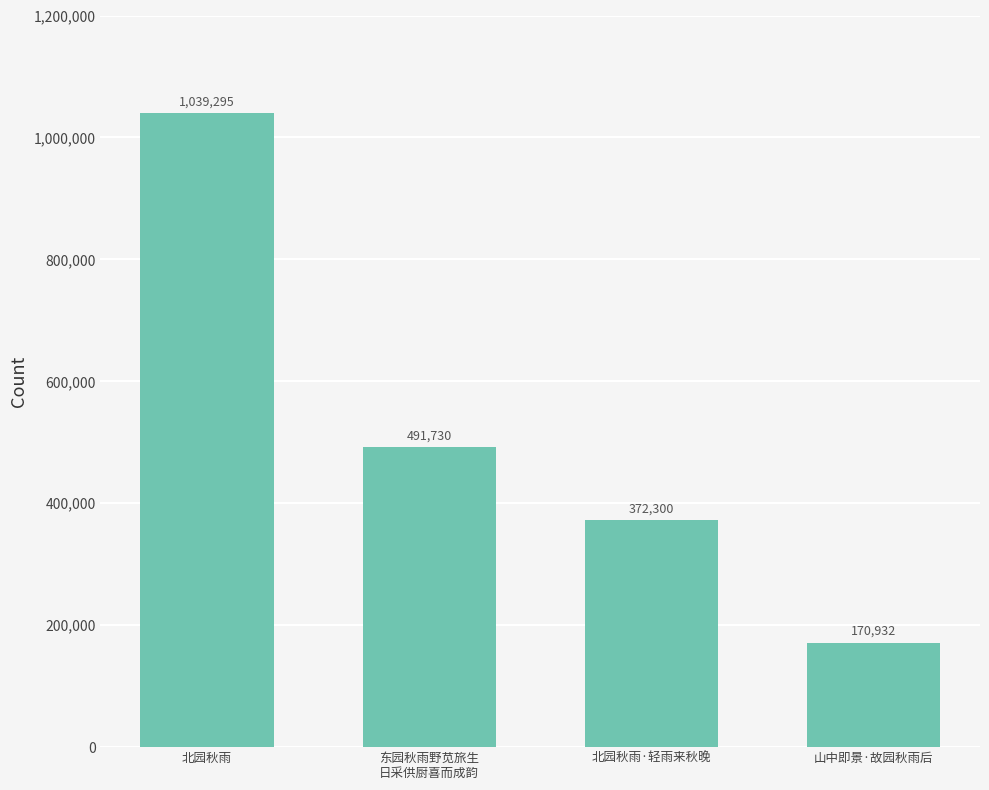

True or false: the data shows 170932 at 山中即景·故园秋雨后.

True